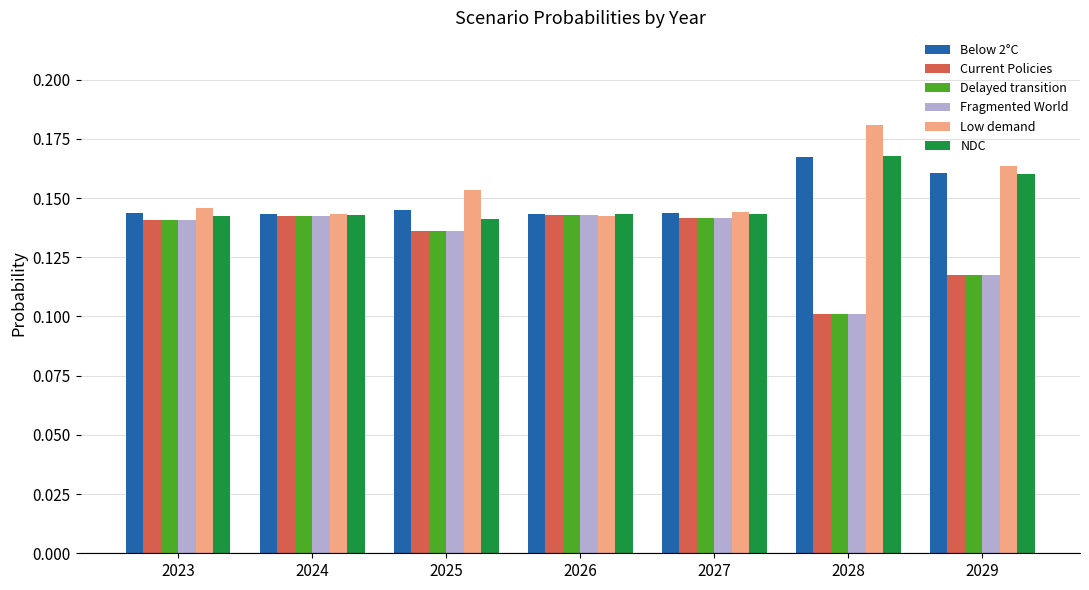

At which label does Current Policies reach its minimum?

2028